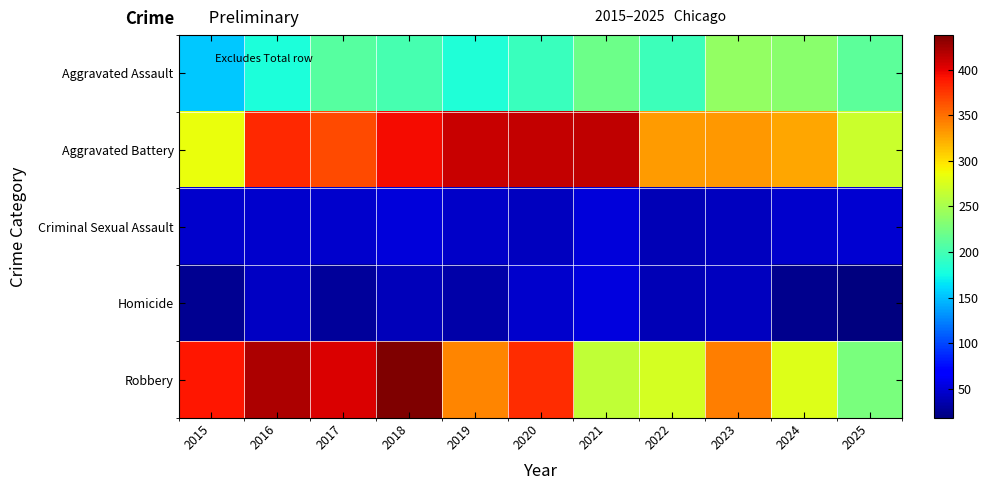

What is the minimum value shown in the chart?

18